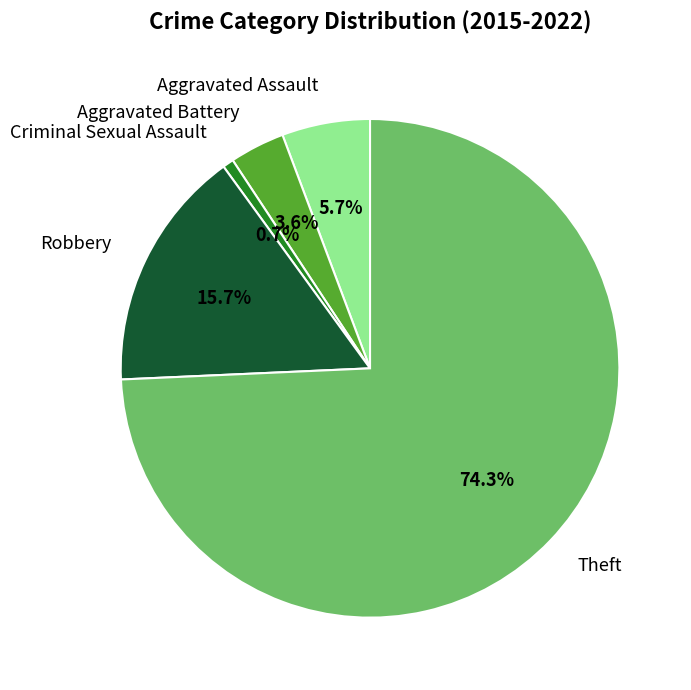

Rank the categories by value from lowest to highest.

Criminal Sexual Assault, Aggravated Battery, Aggravated Assault, Robbery, Theft